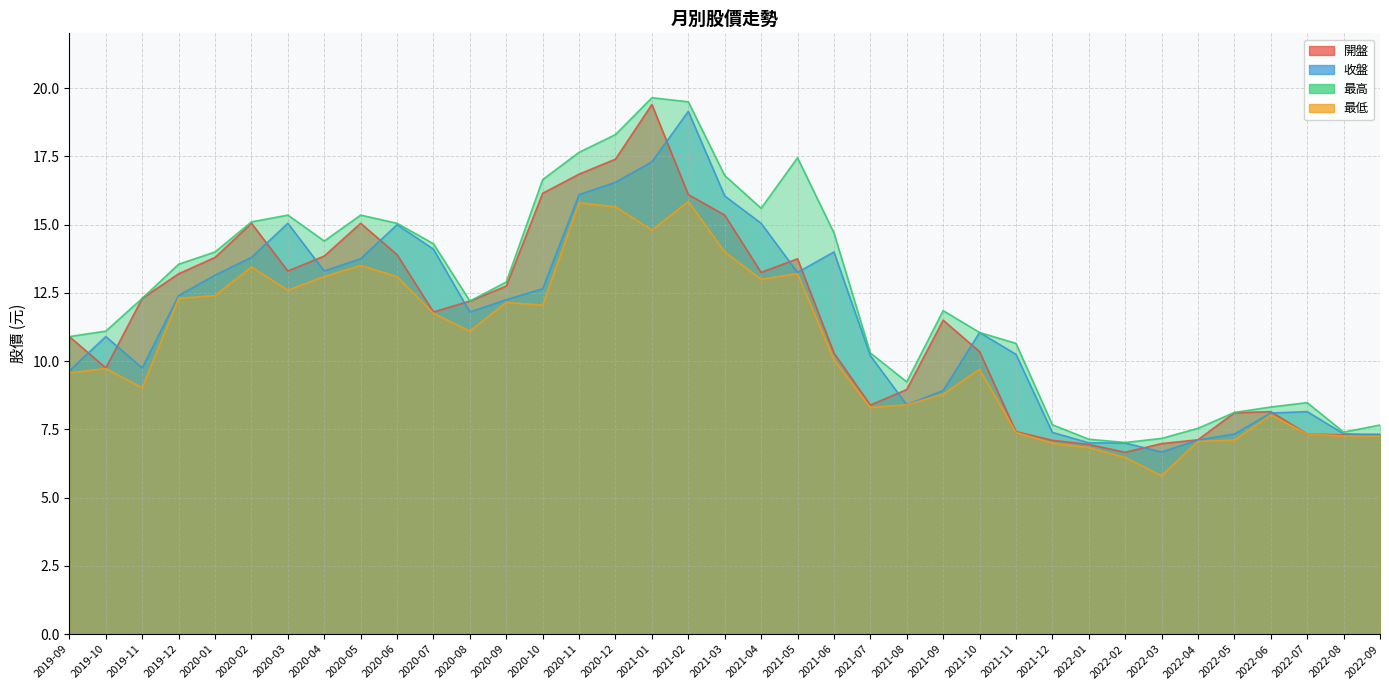

Which series has the largest total across all categories?

最高